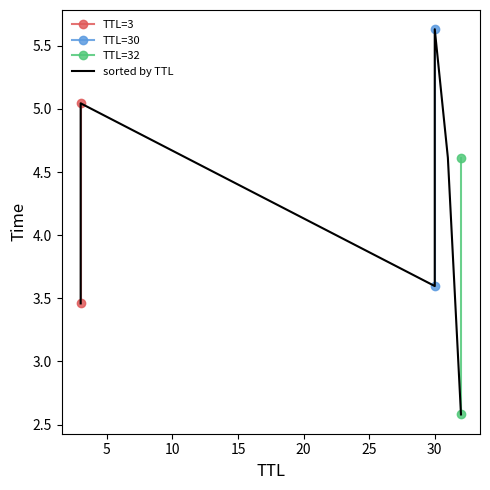

Reading left to right, extract all data points from this chart.

TTL=3: 0=3.5	1=5.0
TTL=30: 0=3.6	1=5.6
TTL=32: 0=2.6	1=4.6